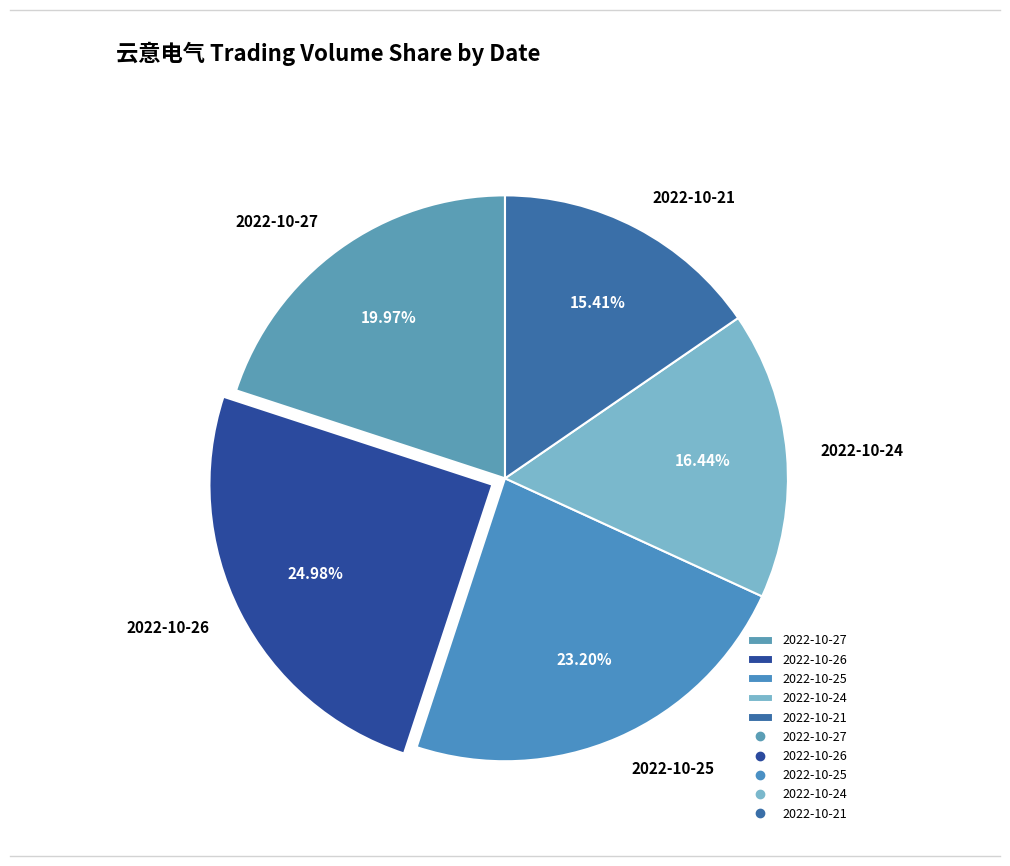

Between 2022-10-24 and 2022-10-27, which is larger?

2022-10-27